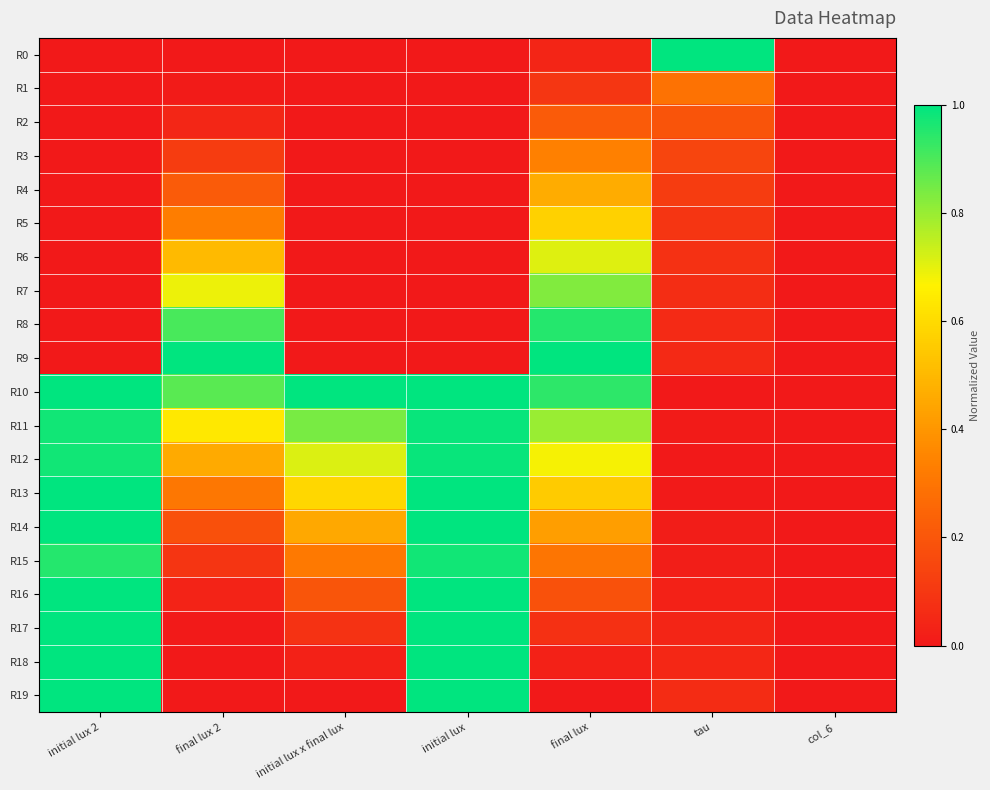

At how many categories does at least one series exceed 0?

6